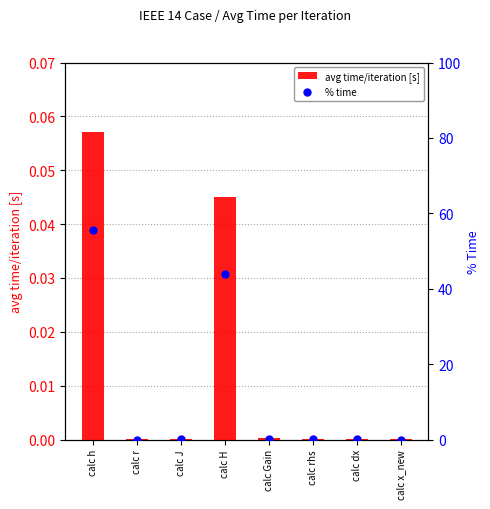

Is the value of avg time/iteration [s] at calc x_new greater than the value of % time at calc H?

No